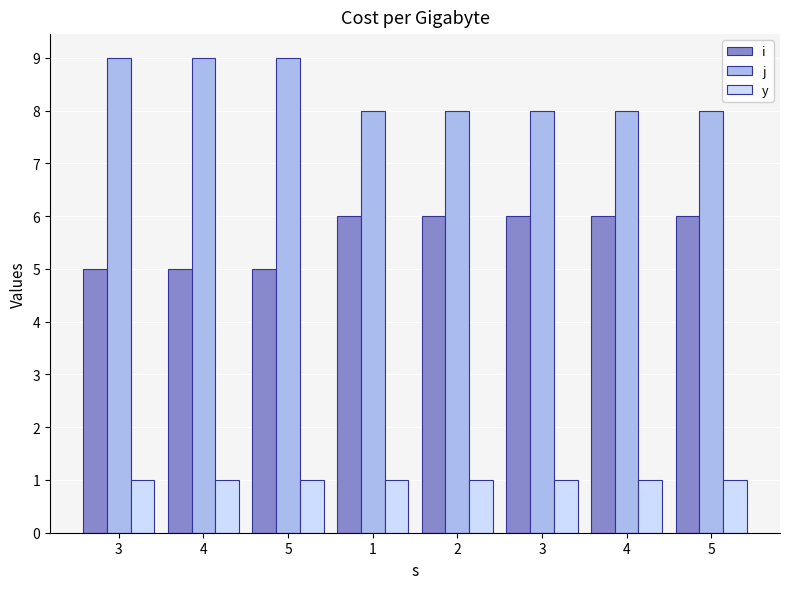

How many data points does each series have?

8